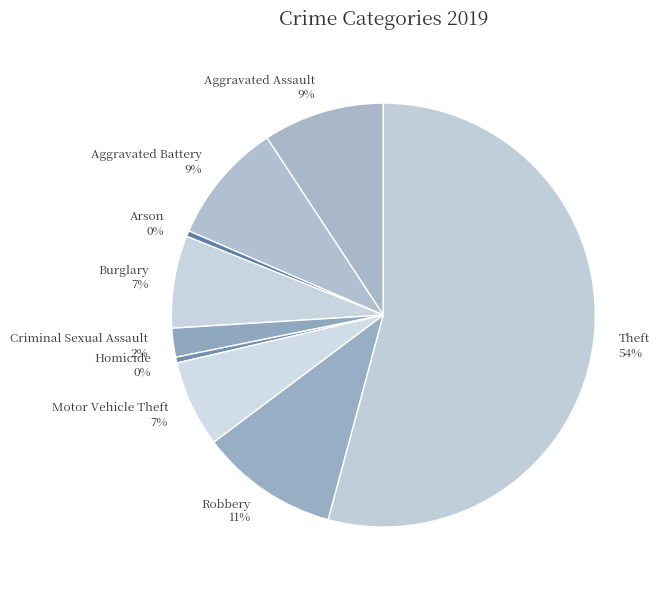

To the nearest percent, what is the average slice percentage?

11%